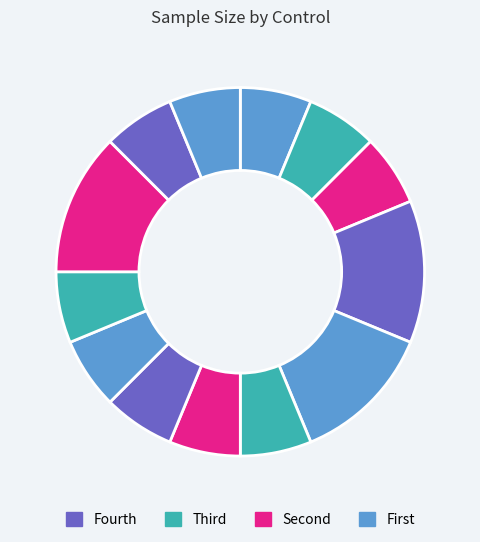

How many slices are in this pie chart?

13